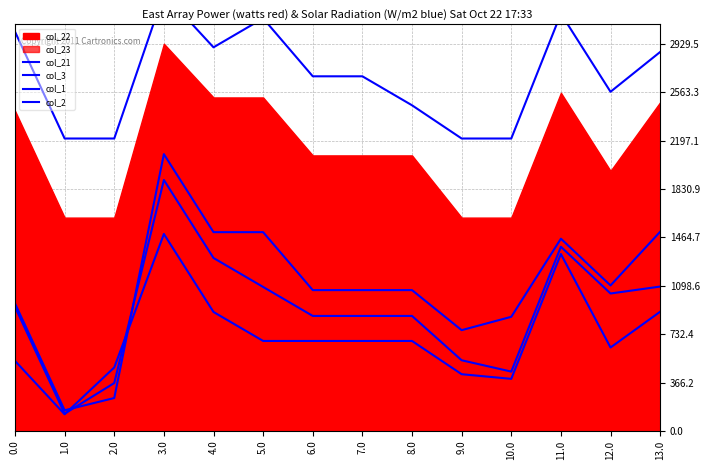

What is the difference between the second highest and minimum values in the col_3 series?

1212.1